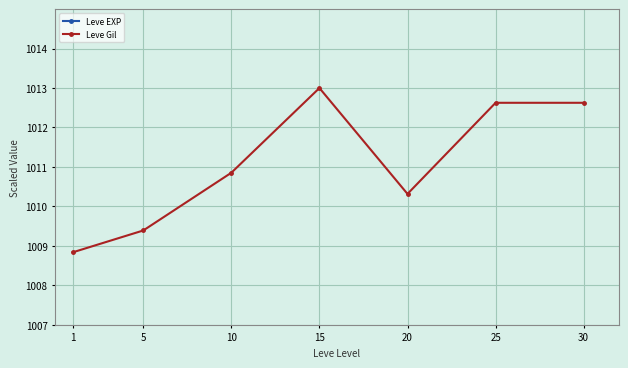

How many interior local valleys does the Leve EXP series have?

1